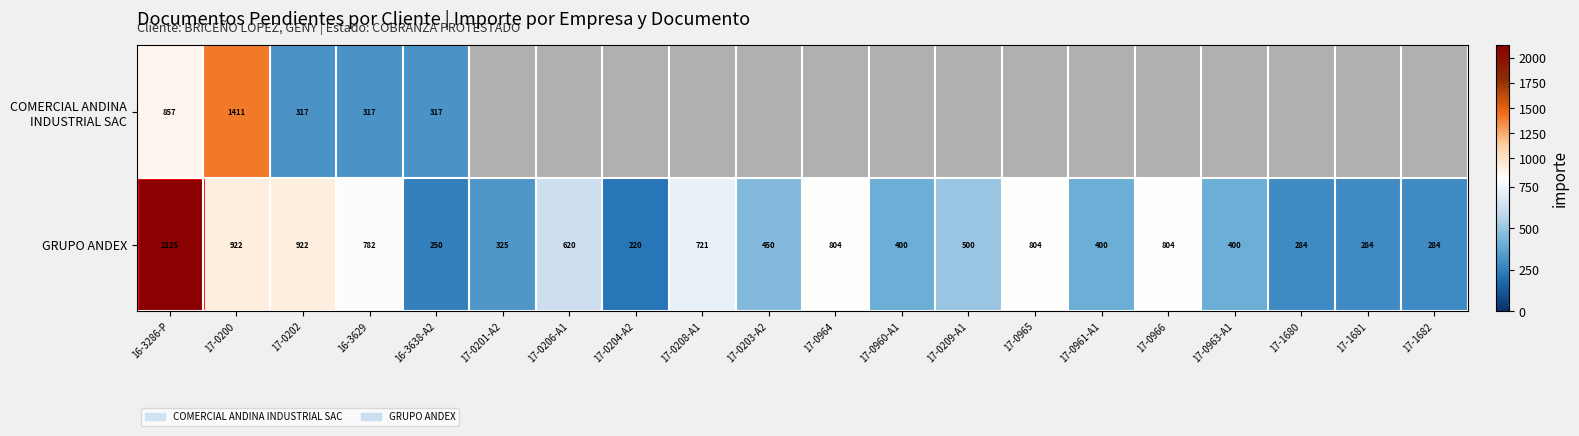

Is it true that GRUPO ANDEX equals 128 at 17-0961-A1?

False